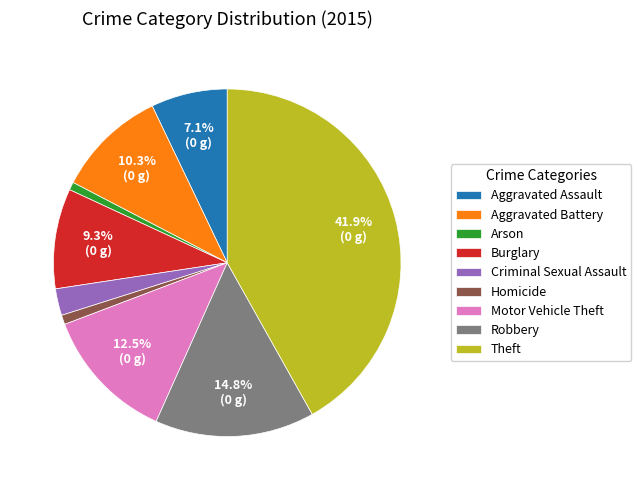

Approximately how many times larger is the value at Arson compared to Homicide?

0.8